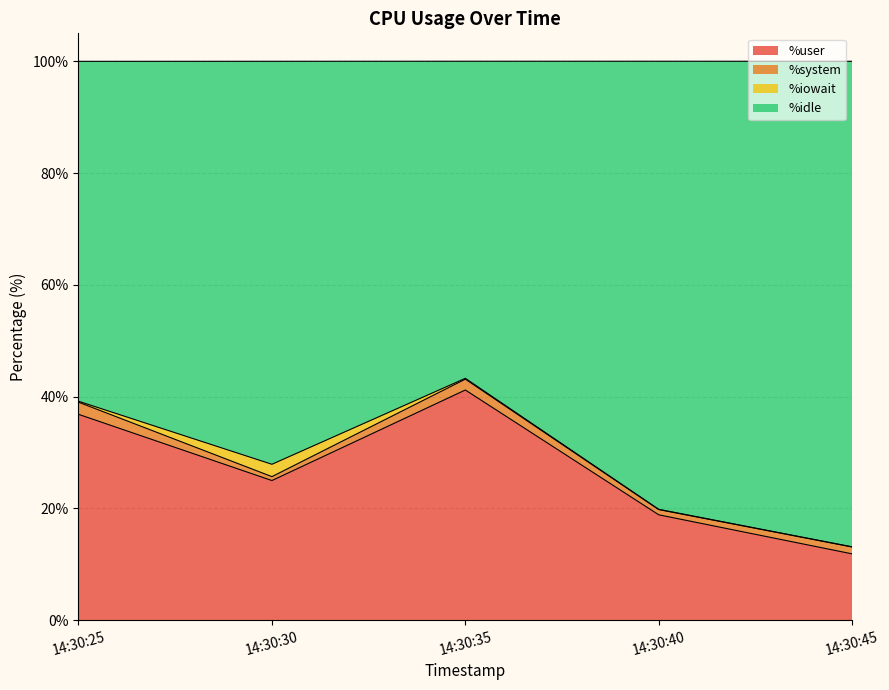

What is the highest value of the %user series?

41.2